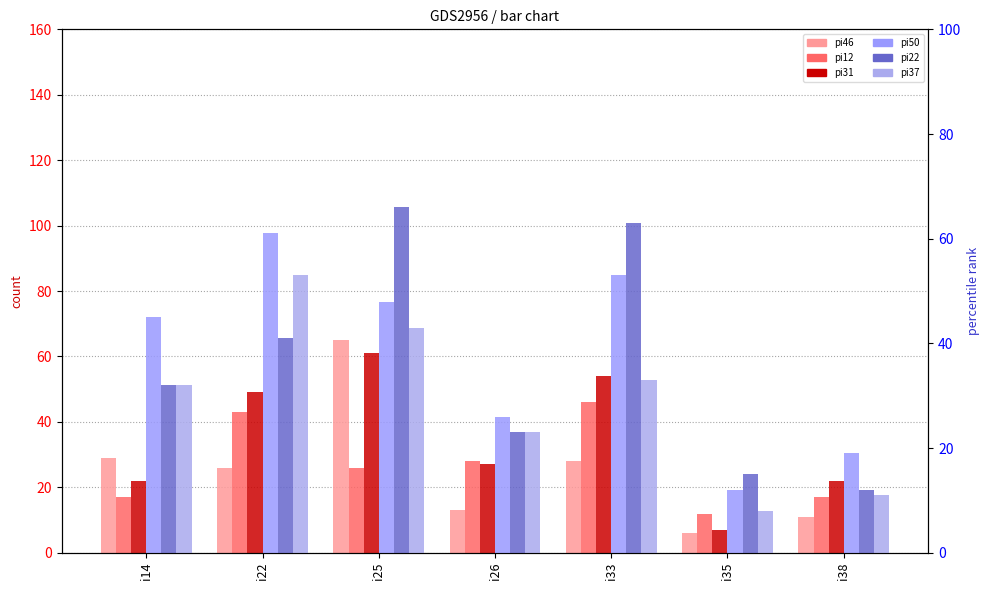

Which category has the lowest value in the pi50 series?

i35